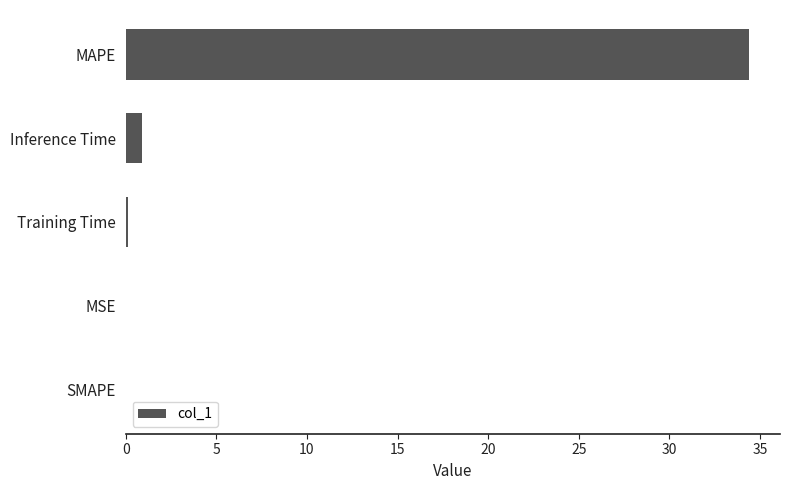

What is the change in value from SMAPE to MAPE?

+34.4